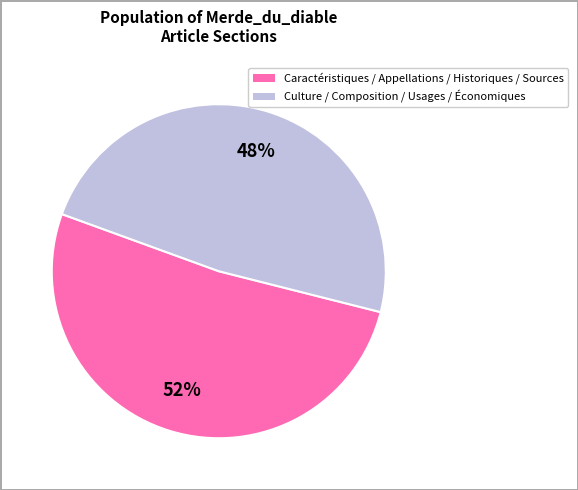

Is there any slice that represents more than half of the pie?

Yes